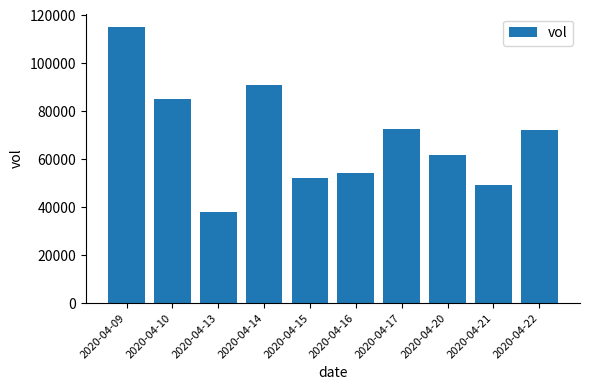

What value does the data have at 2020-04-22, to the nearest 100?

72000